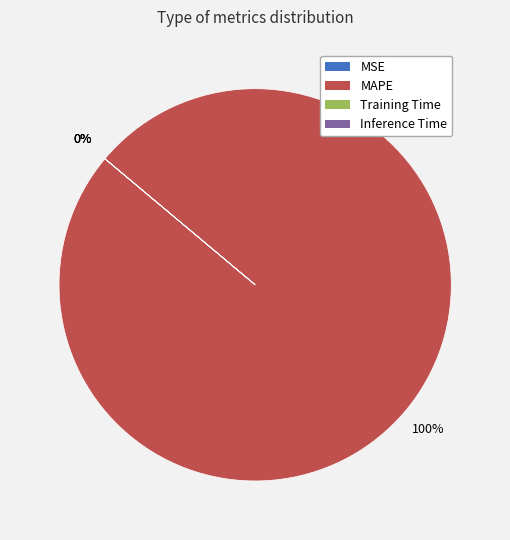

How many segments does this pie chart have?

4